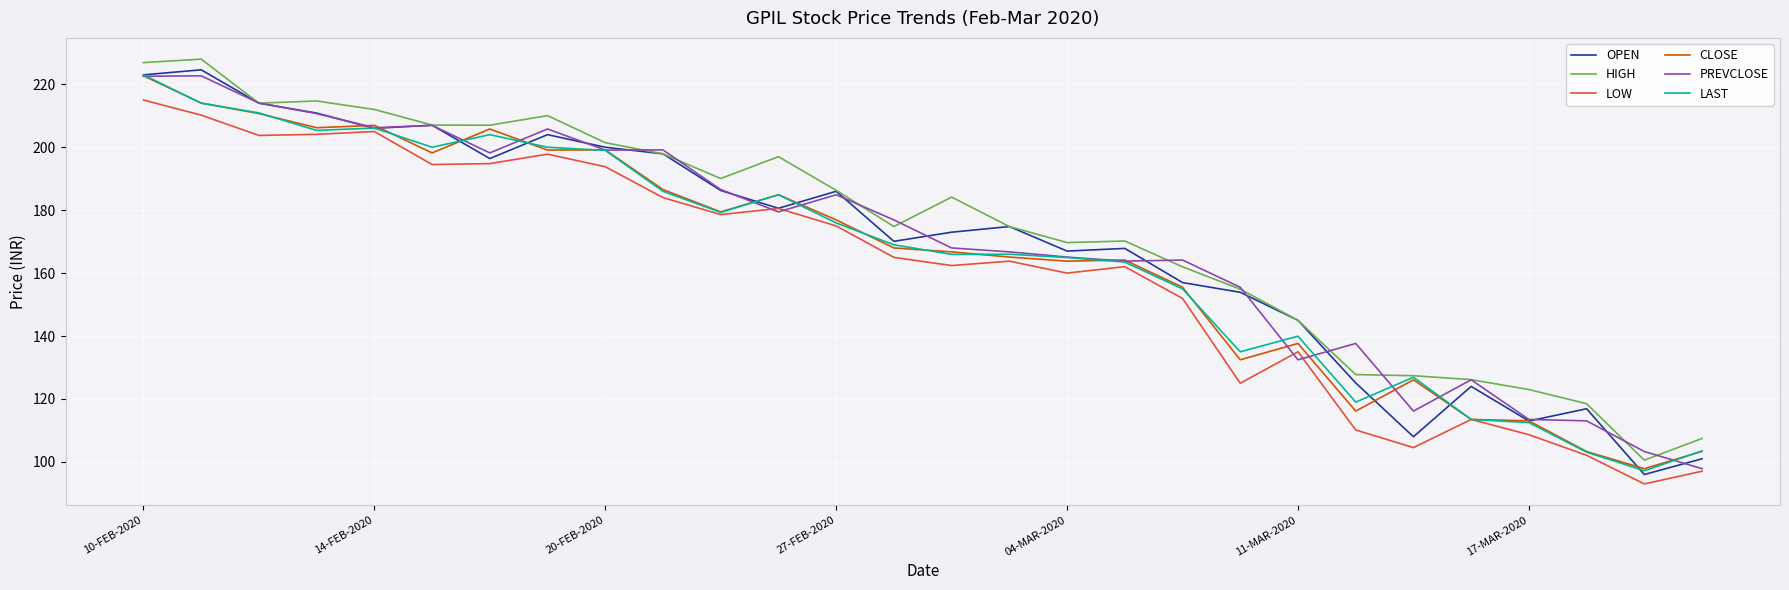

What is the smallest value displayed?

93.0